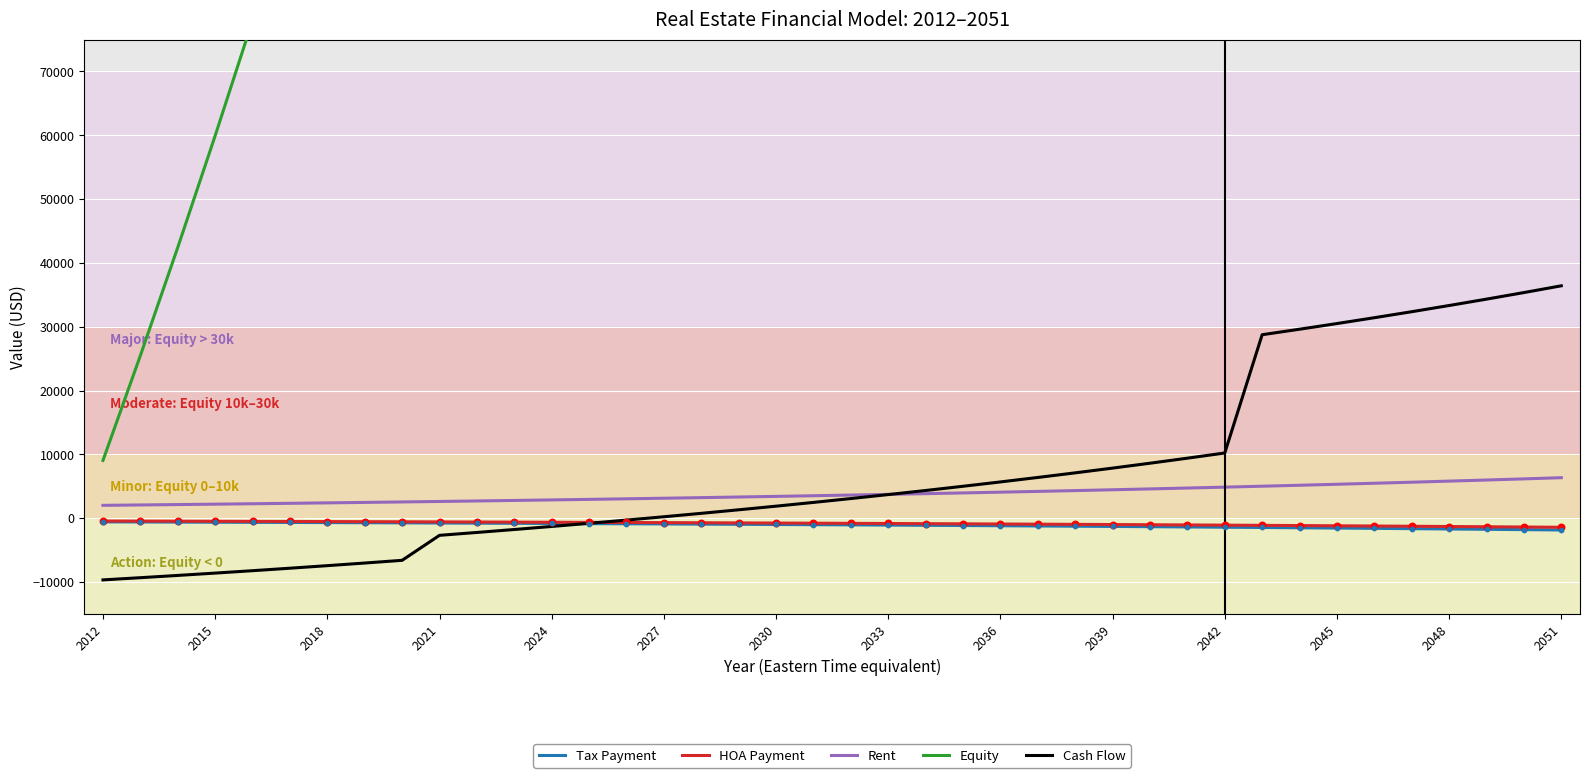

Which series has the largest total across all categories?

Equity